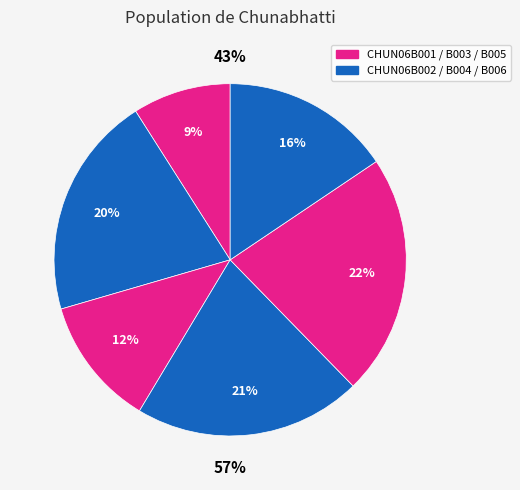

Does any single category account for the majority?

No